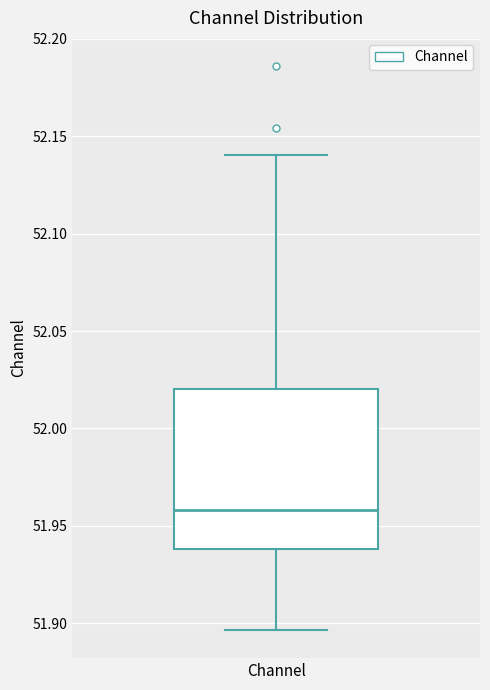

Where is the upper edge of the box for Channel on the y-axis? The values are not printed on the chart, so give them approximately, as read against the axis.

52.020